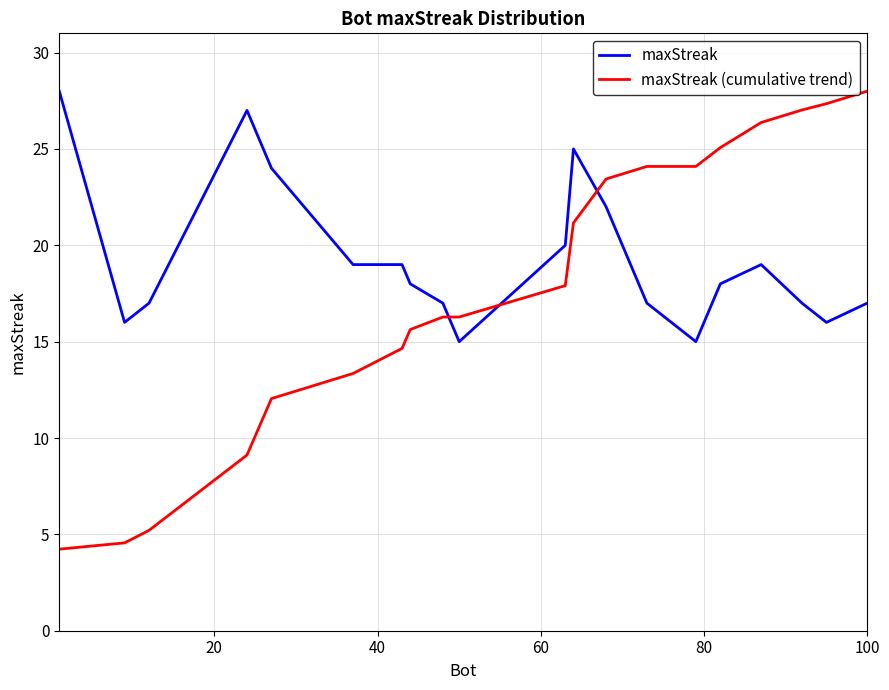

Which series has the largest range (max minus min)?

maxStreak (cumulative trend)